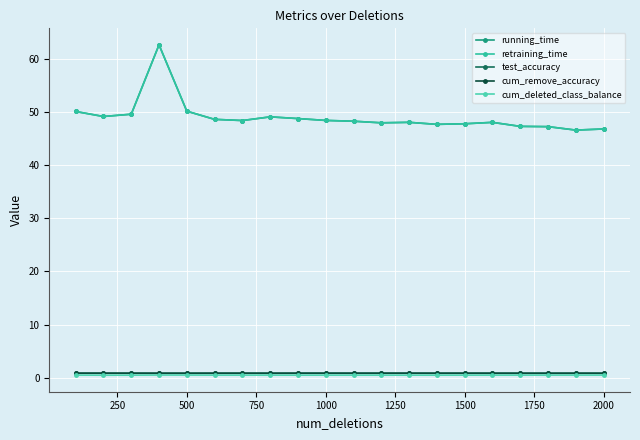

What is the sum of all retraining_time values?

980.5